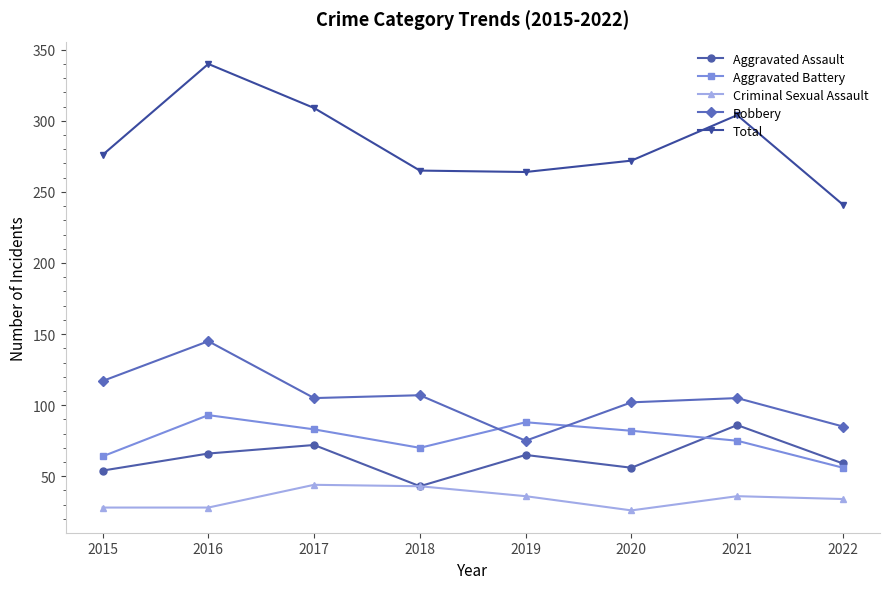

What is the approximate value of Robbery at 2020?

102